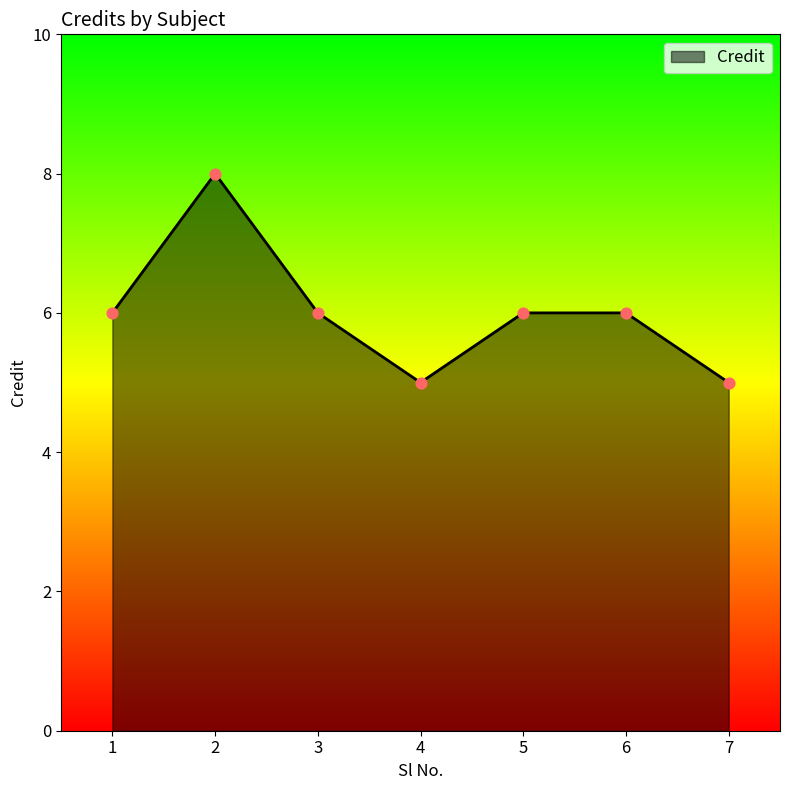

Between 4 and 3, which is larger?

3